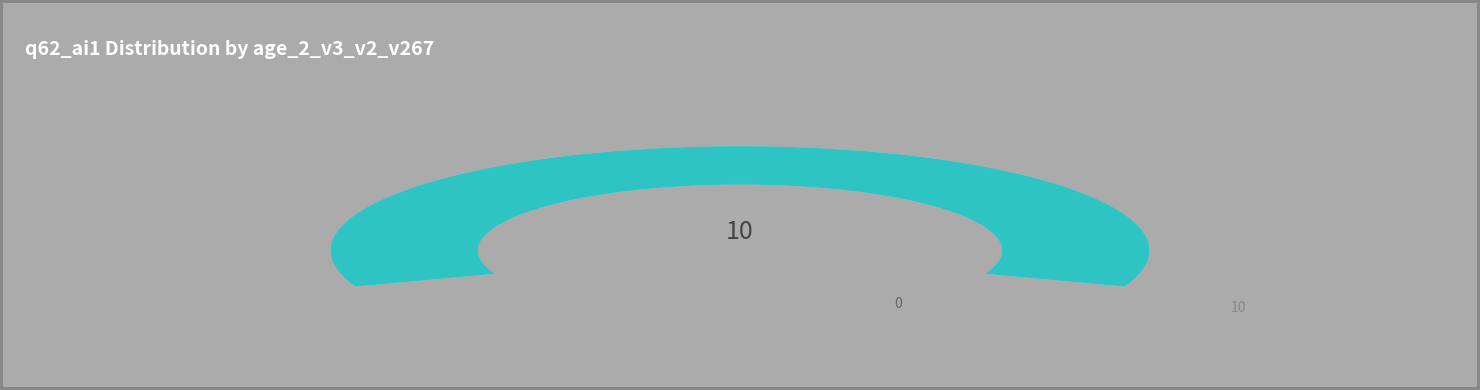

How much of the chart is everything except 3?

70.0%